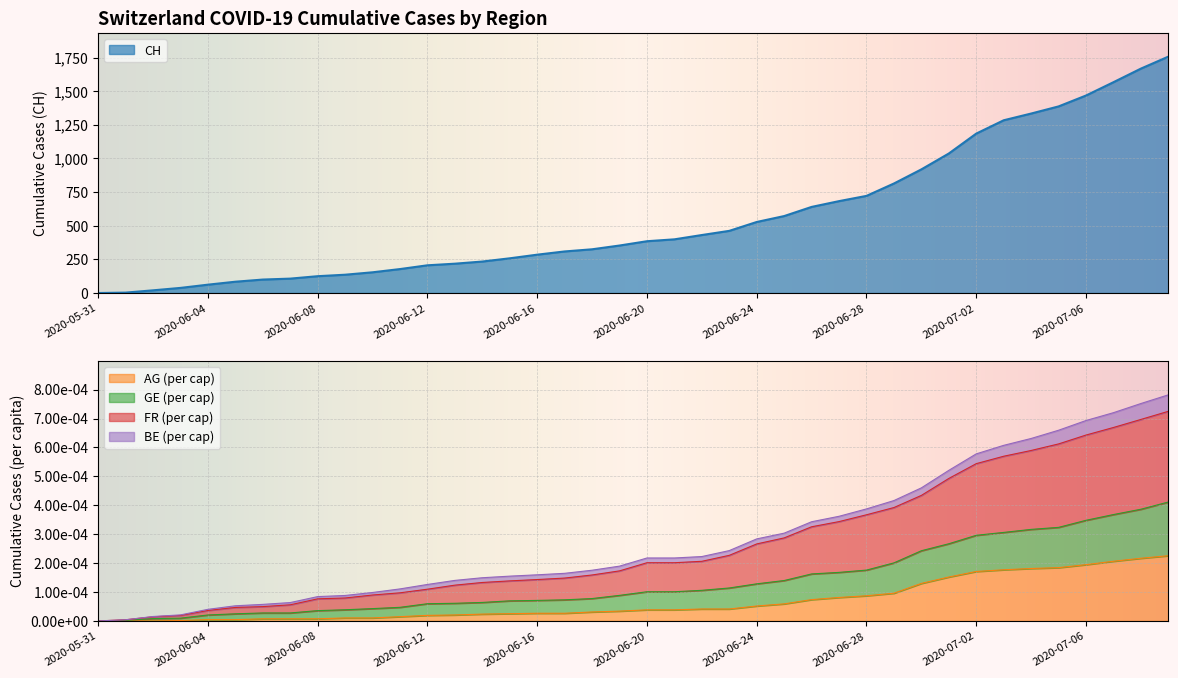

Reading left to right, what are all the values shown in this chart?

CH: 0.0	3.0	20.0	38.0	62.0	84.0	100.0	107.0	125.0	136.0	154.0	178.0	206.0	218.0	234.0	258.0	285.0	309.0	325.0	353.0	385.0	399.0	431.0	462.0	528.0	572.0	640.0	683.0	722.0	814.0	919.0	1037.0	1185.0	1284.0	1334.0	1387.0	1468.0	1567.0	1668.0	1757.0
AG_pc: 0.0	0.0	0.0	0.0	0.0	0.0	0.0	0.0	0.0	0.0	0.0	0.0	0.0	0.0	0.0	0.0	0.0	0.0	0.0	0.0	0.0	0.0	0.0	0.0	0.0	0.0	0.0	0.0	0.0	0.0	0.0	0.0	0.0	0.0	0.0	0.0	0.0	0.0	0.0	0.0
GE_pc: 0.0	0.0	0.0	0.0	0.0	0.0	0.0	0.0	0.0	0.0	0.0	0.0	0.0	0.0	0.0	0.0	0.0	0.0	0.0	0.0	0.0	0.0	0.0	0.0	0.0	0.0	0.0	0.0	0.0	0.0	0.0	0.0	0.0	0.0	0.0	0.0	0.0	0.0	0.0	0.0
FR_pc: 0.0	0.0	0.0	0.0	0.0	0.0	0.0	0.0	0.0	0.0	0.0	0.0	0.0	0.0	0.0	0.0	0.0	0.0	0.0	0.0	0.0	0.0	0.0	0.0	0.0	0.0	0.0	0.0	0.0	0.0	0.0	0.0	0.0	0.0	0.0	0.0	0.0	0.0	0.0	0.0